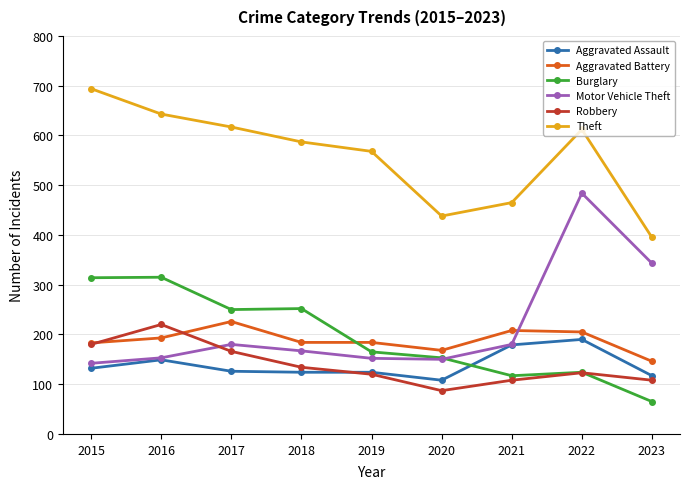

How many data points in Aggravated Battery are less than 184?

3